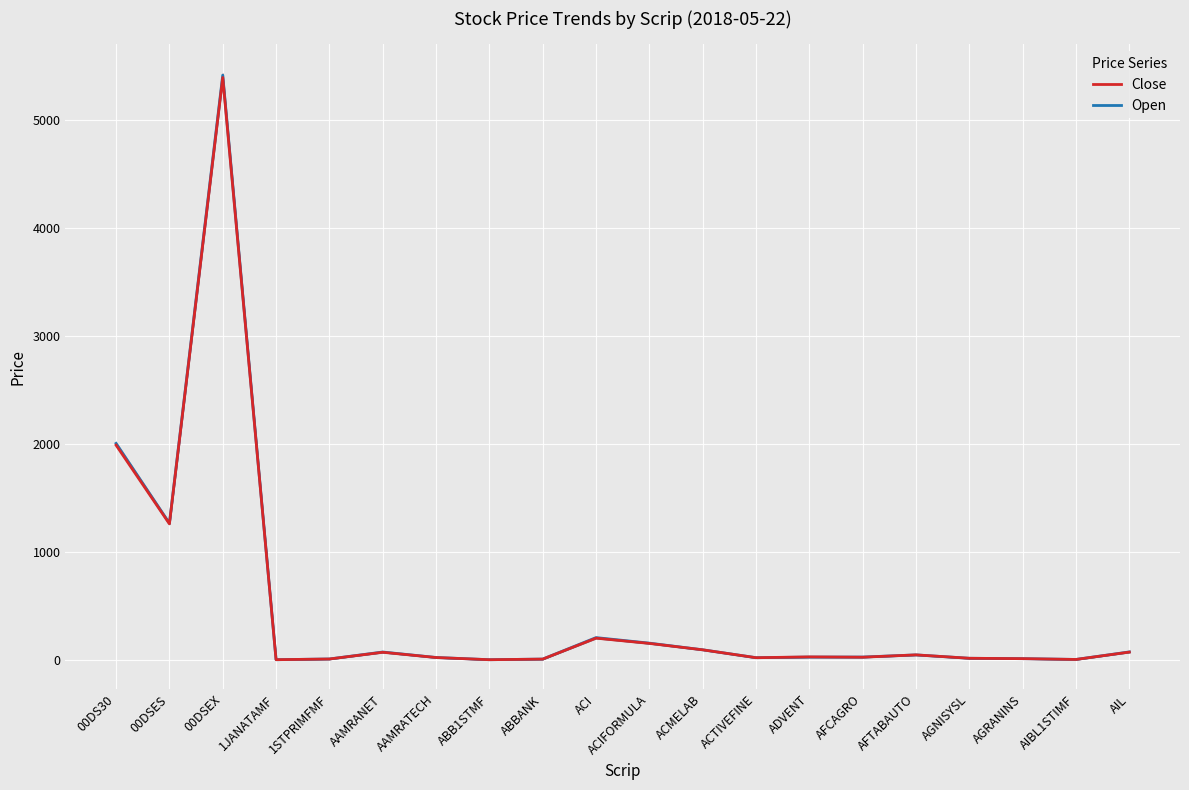

Which series has the largest total across all categories?

Open